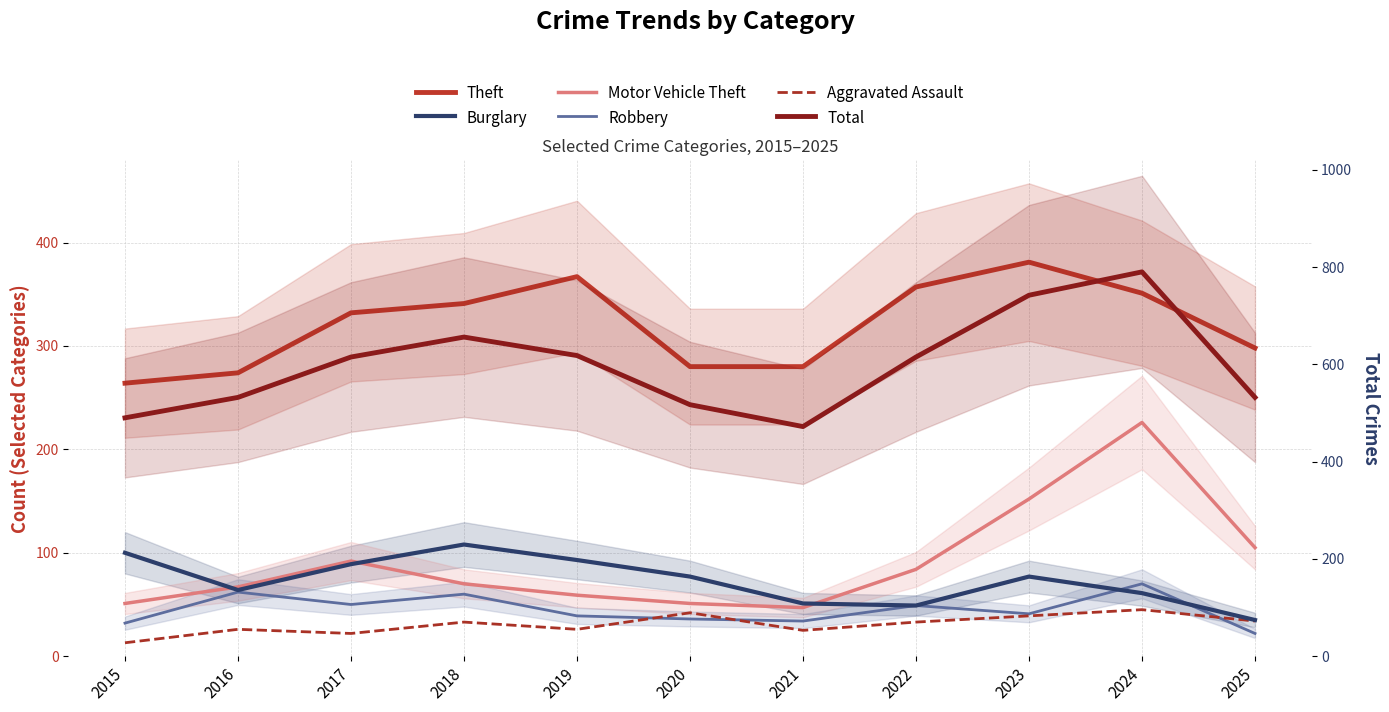

At which label does Burglary first exceed 77?

2015